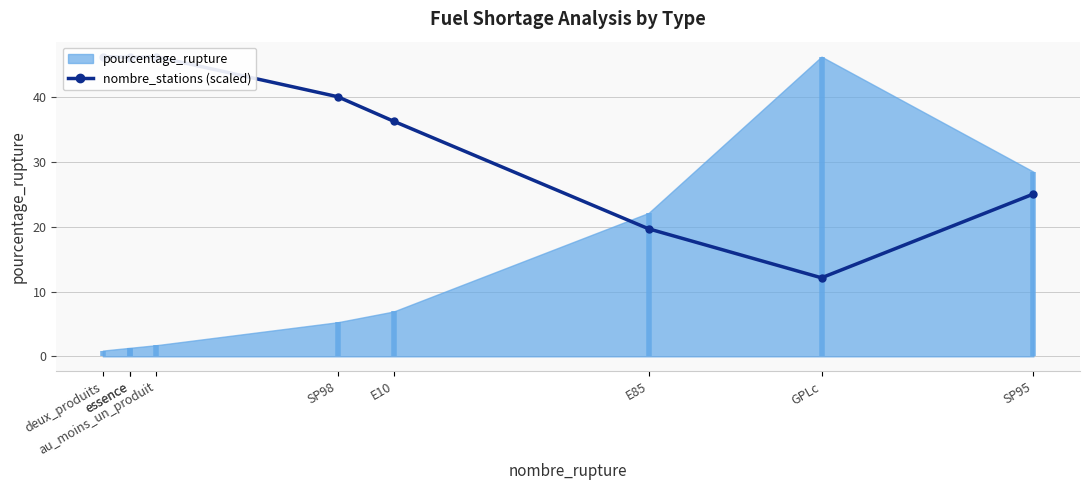

How many interior local valleys (lower than both neighbors) does the data have?

2